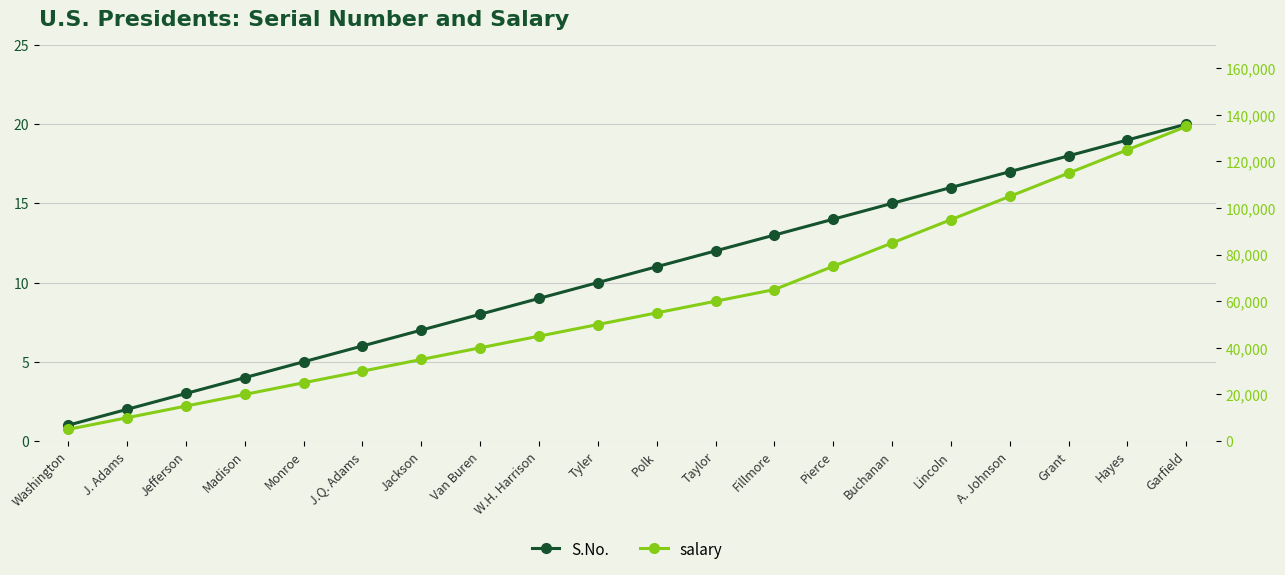

Does the chart have visible grid lines?

Yes